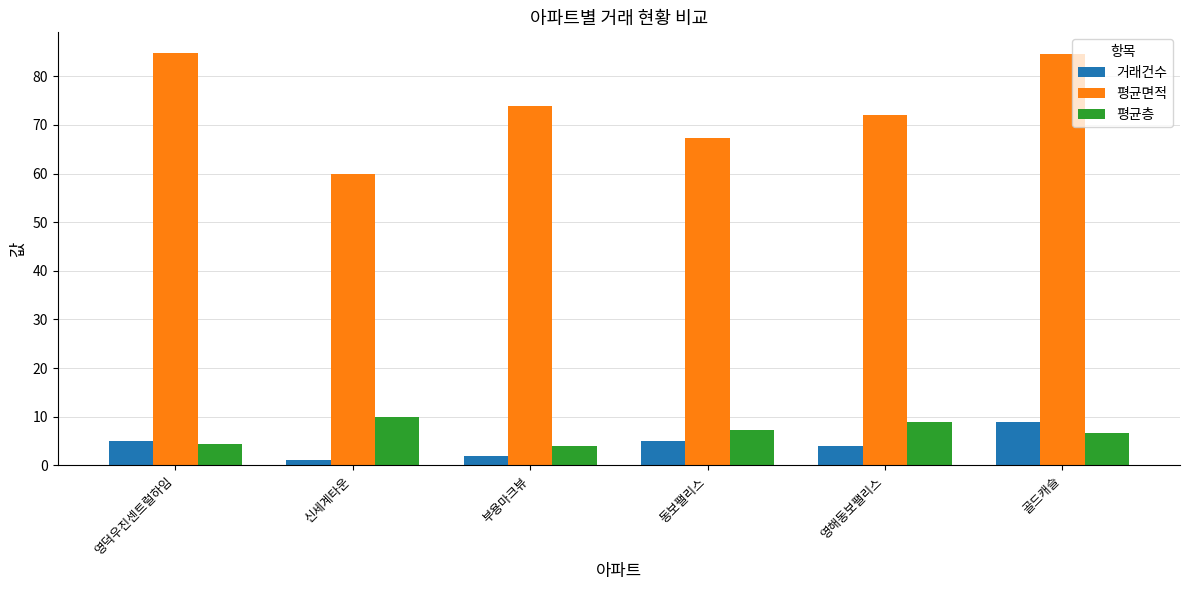

What is the approximate value of 평균면적 at 골드캐슬?

84.5